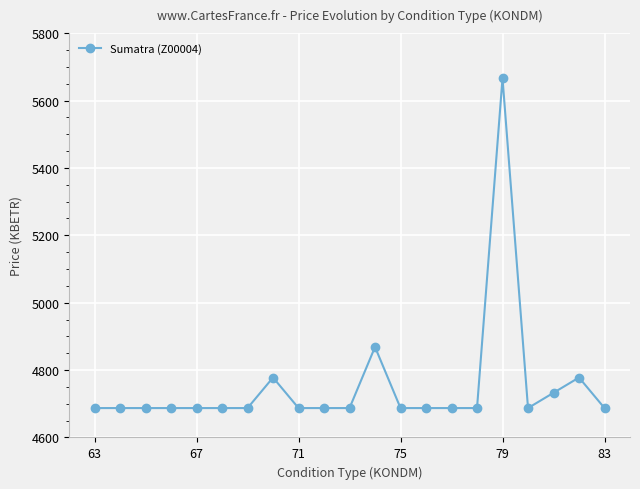

What is the value of the 2nd point from the left?

4687.2